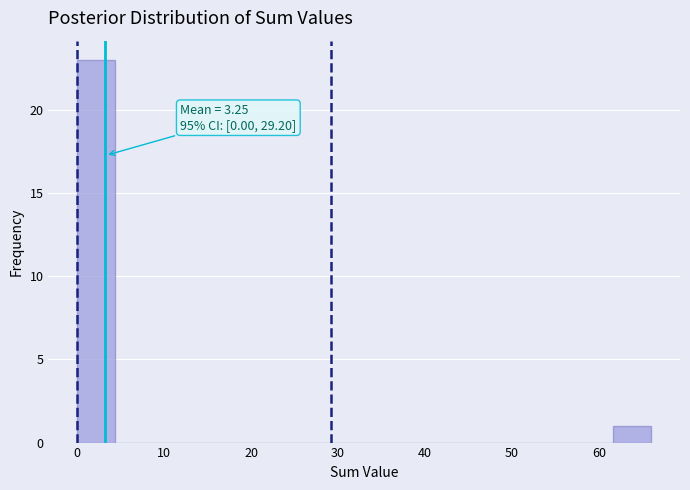

Which range on the x-axis has the tallest bar?

0.0 to 4.4